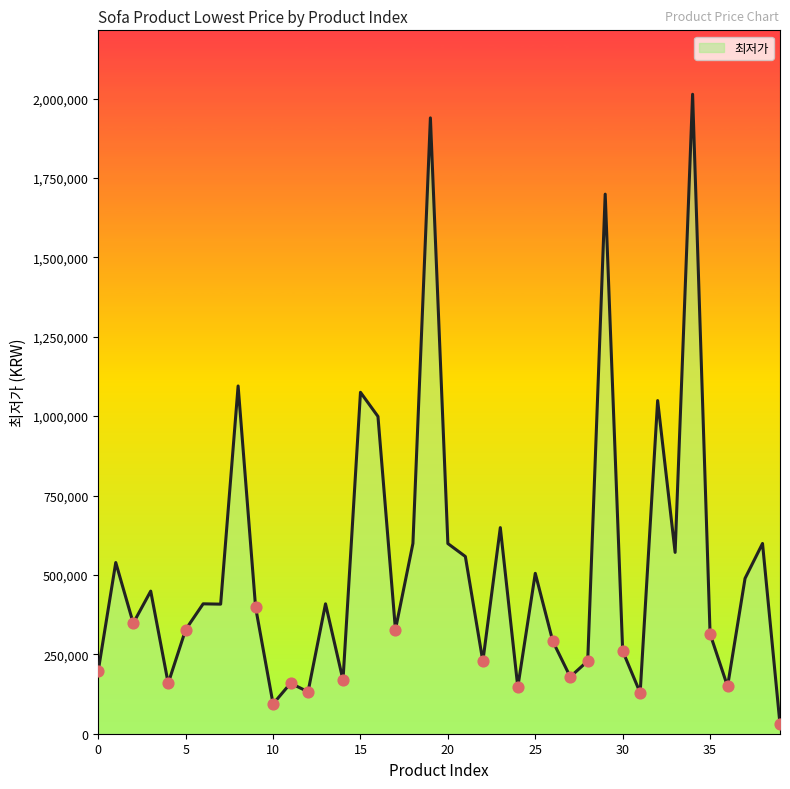

What is the difference between the maximum and minimum values?

1983580